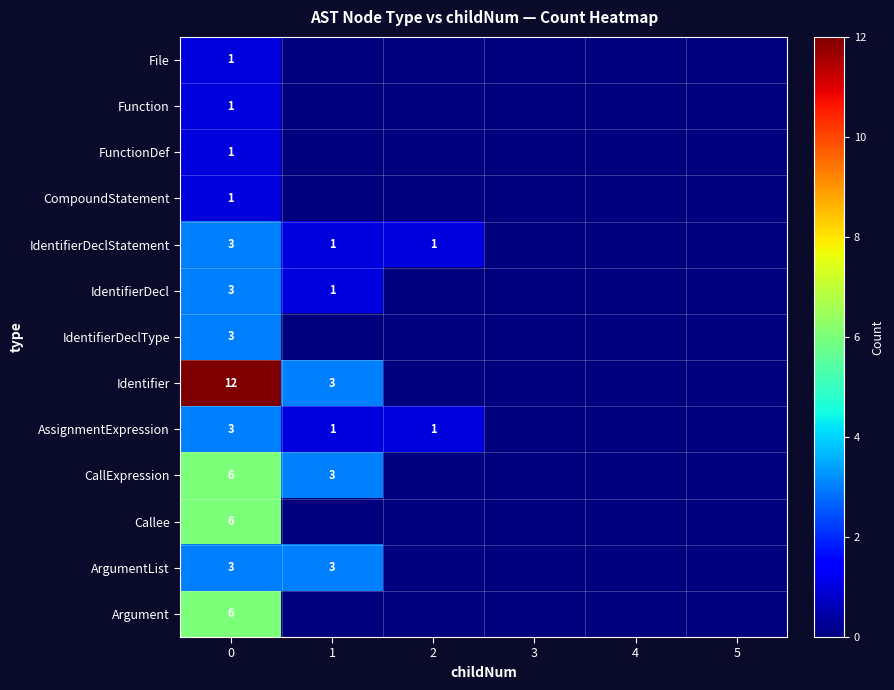

What is the difference between the highest and lowest values at 0?

11